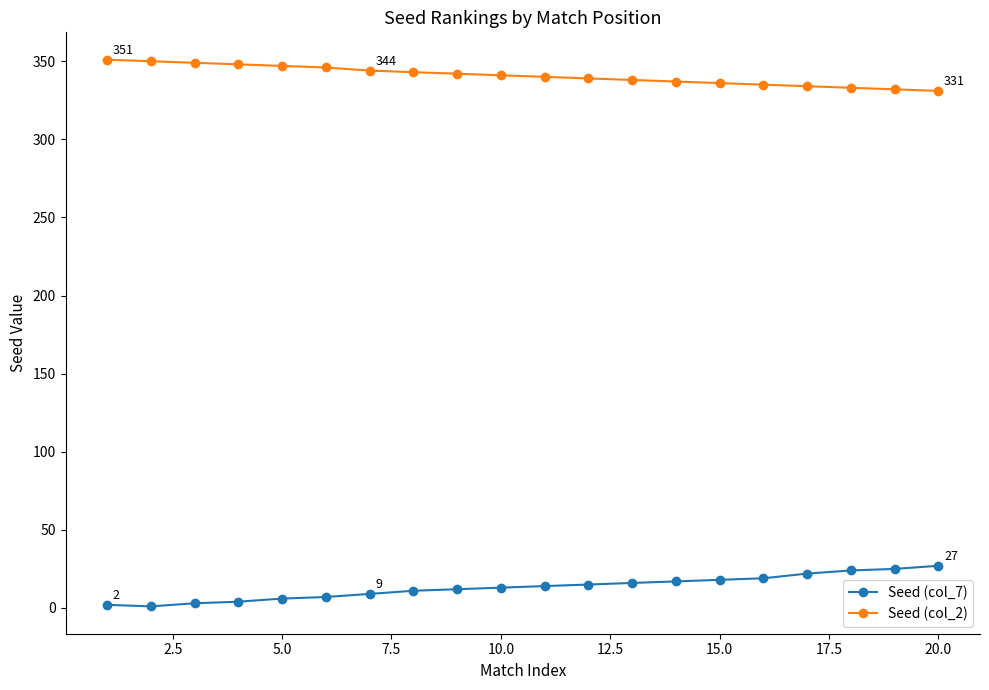

True or false: Seed (col_7) and Seed (col_2) intersect in this chart.

False